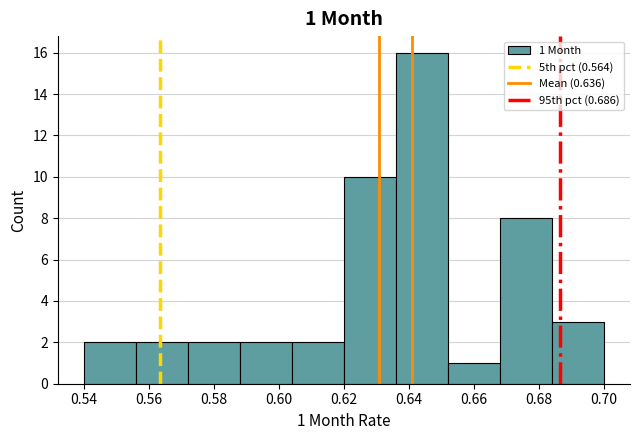

Over which range of the x-axis is the bar tallest?

0.636 to 0.652